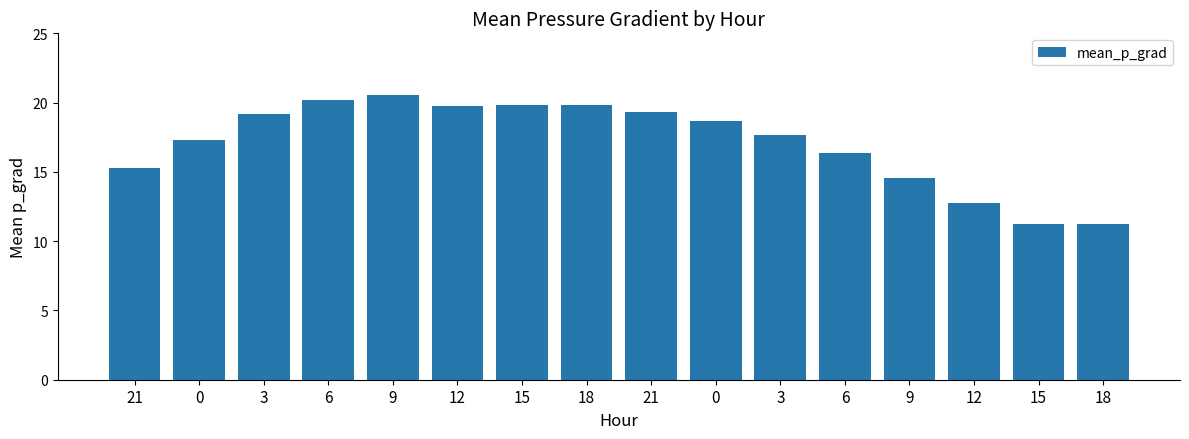

Reading left to right, list all the values displayed in this chart.

15.3	17.3	19.2	20.2	20.5	19.8	19.8	19.8	19.3	18.7	17.7	16.3	14.5	12.7	11.2	11.2